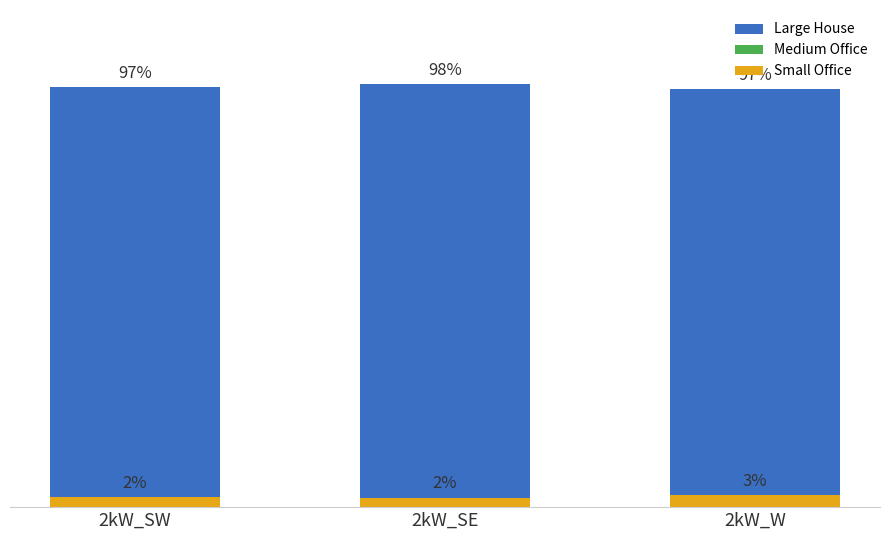

How many data points in Large House are less than 97?

1